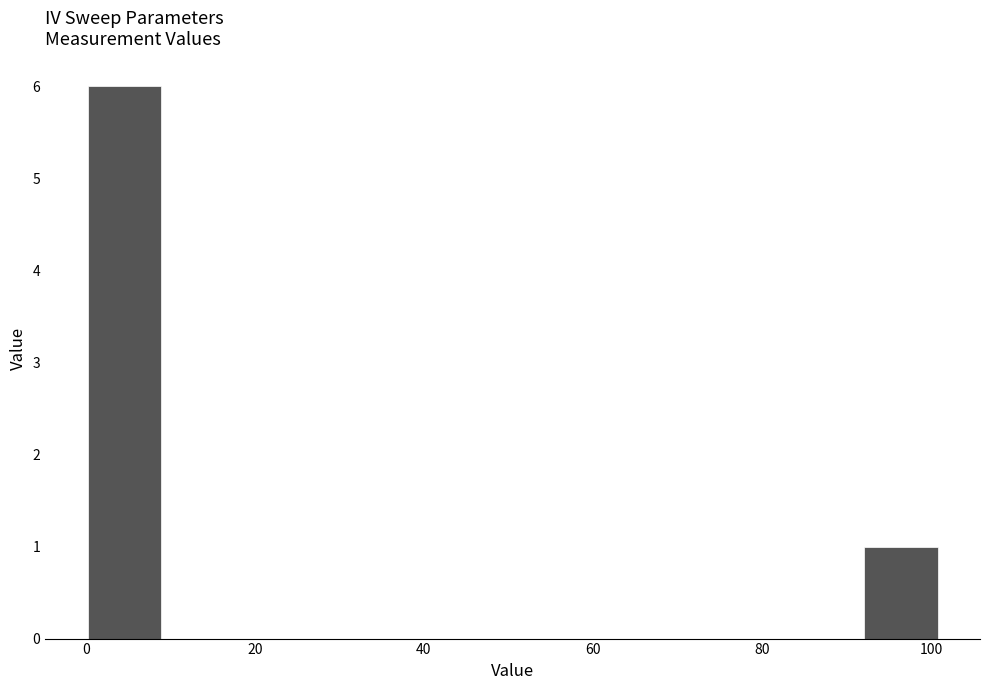

Reading left to right, transcribe this chart: for each bar, give the range it covers on the x-axis and its height. Neither the bar edges nor the heights are printed on the chart, so give them approximately, as read against the axes.

0 to 10: 6
10 to 18: 0
18 to 28: 0
28 to 36: 0
36 to 46: 0
46 to 56: 0
56 to 64: 0
64 to 74: 0
74 to 82: 0
82 to 92: 0
92 to 102: 1